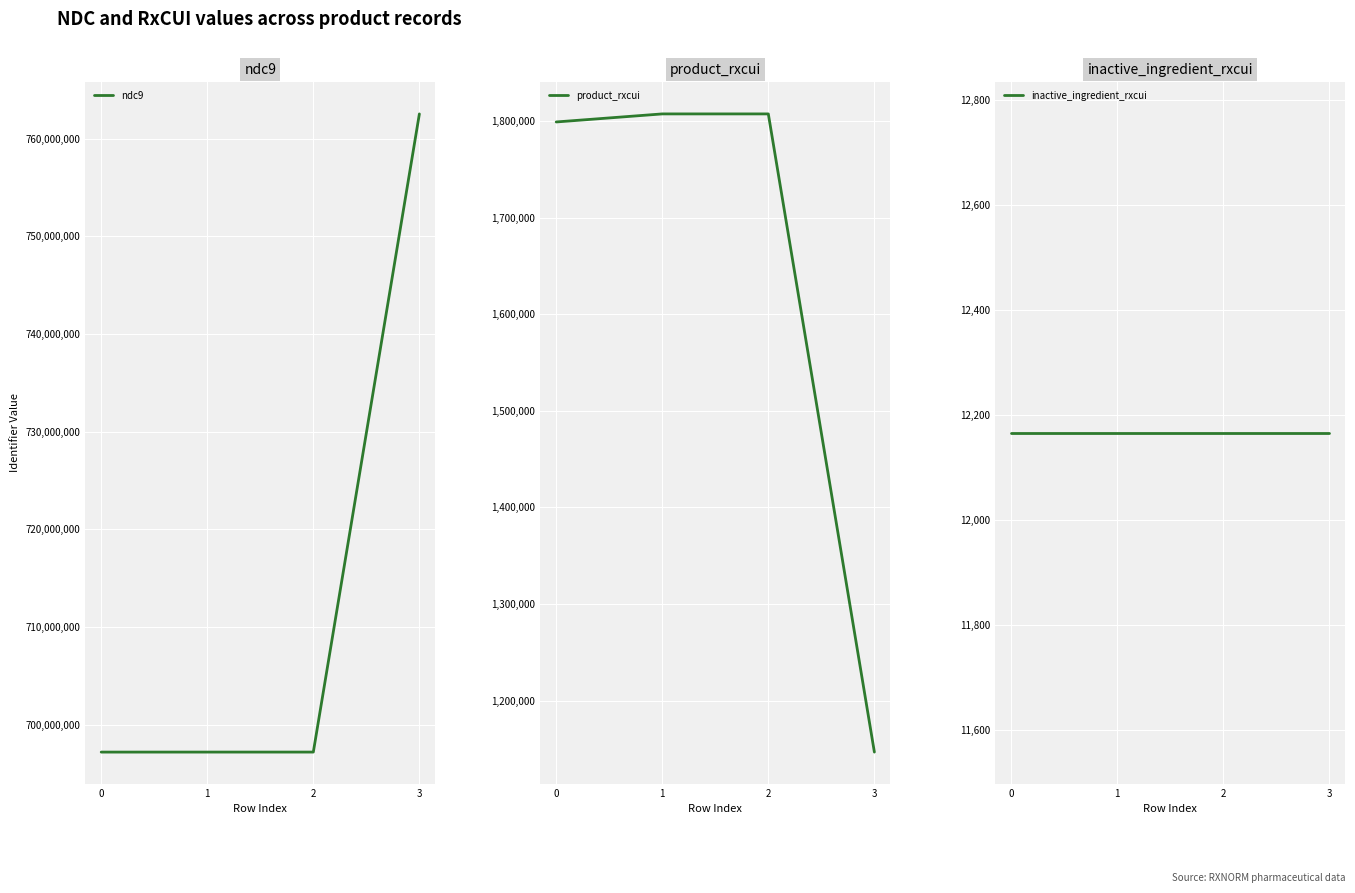

What is the difference between the second highest and minimum values in the product_rxcui series?

661096